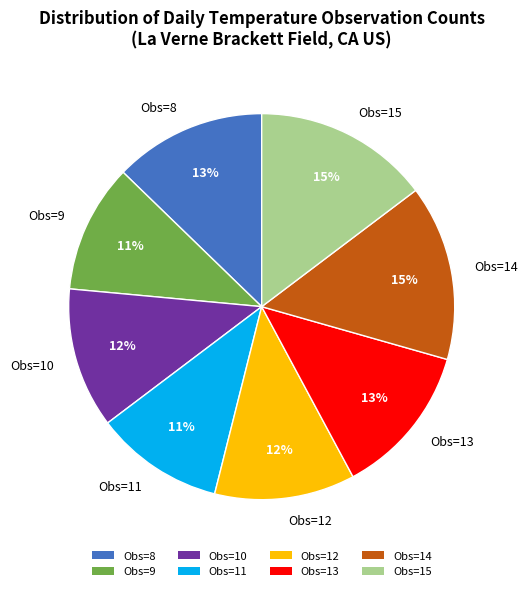

To the nearest percent, what is the average slice percentage?

12%